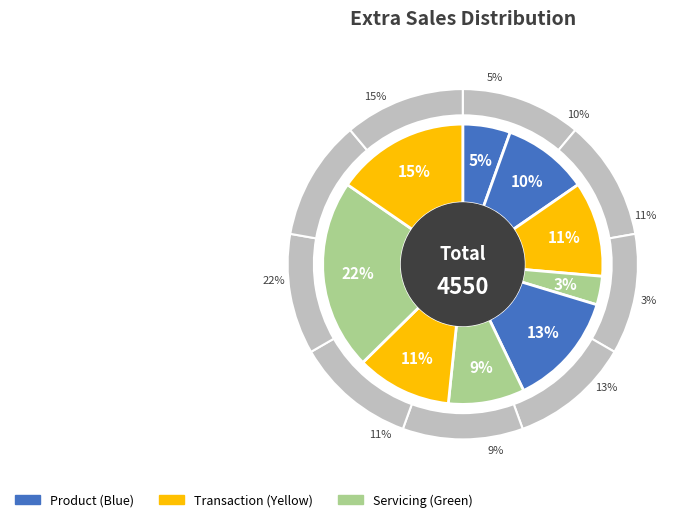

Does Rohan account for over 50% of the chart?

No